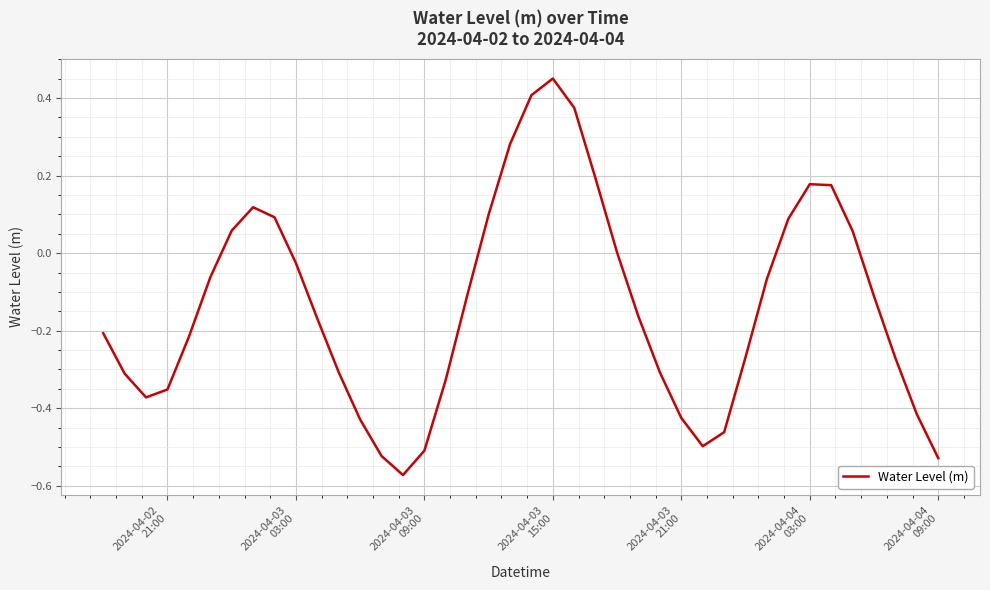

How many interior local peaks (higher than both neighbors) does the data have?

3